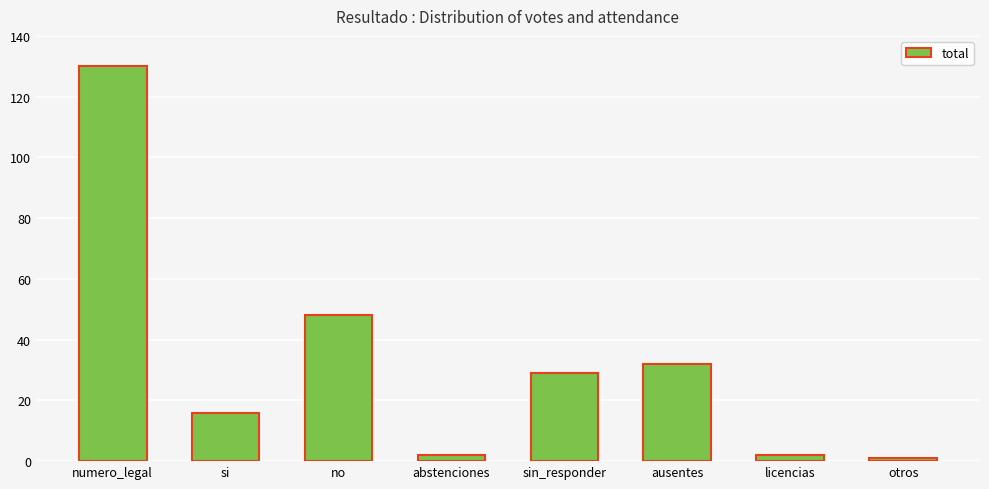

Approximately how many times larger is the value at licencias compared to abstenciones?

1.0